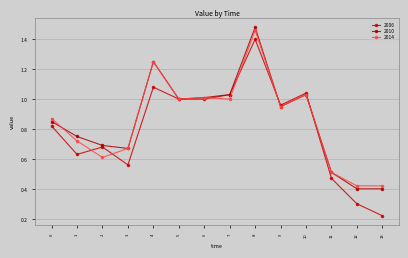

Between 8 and 4, which is larger?

8